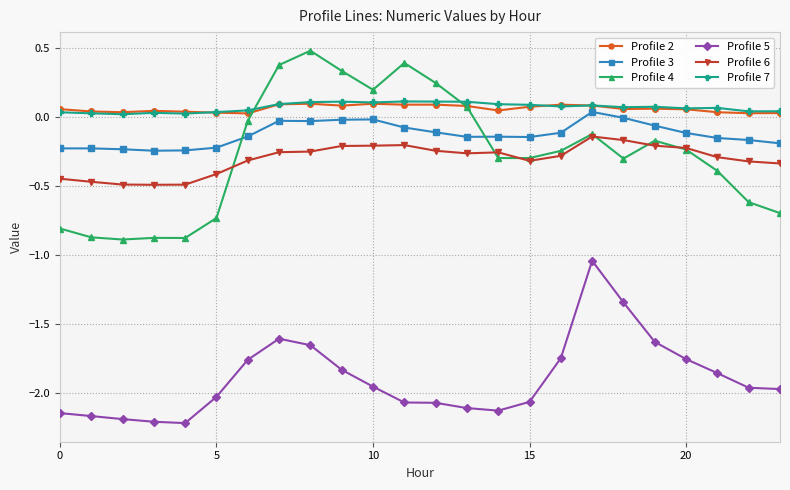

True or false: Profile 5 and Profile 2 intersect in this chart.

False